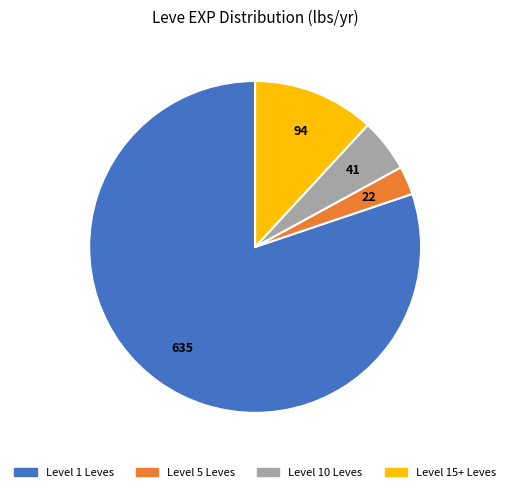

Does any single category account for the majority?

Yes